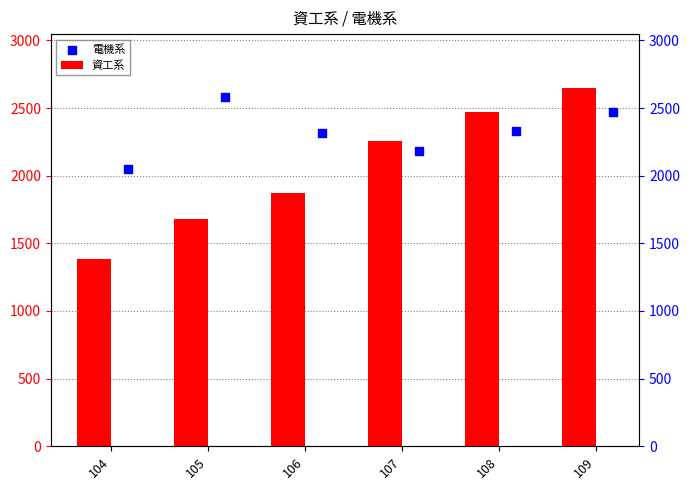

Which series contains the lowest Y value?

資工系